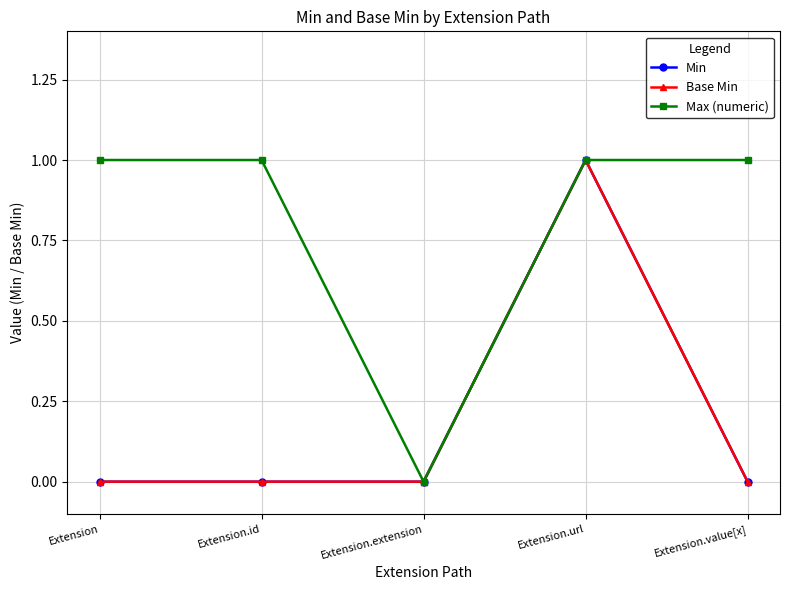

Is this an area chart (filled region under the line)?

No